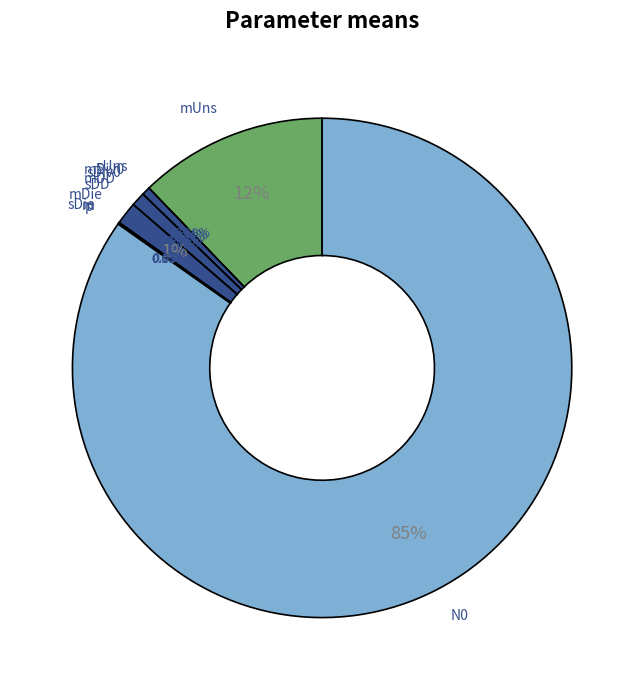

Count the number of slices in the pie.

11